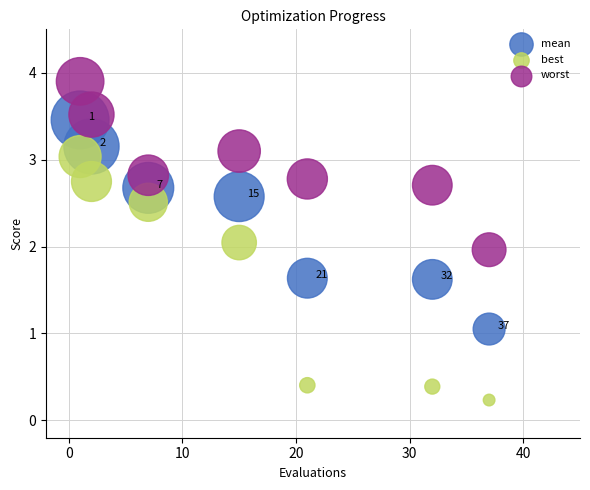

Which series reaches the maximum Y coordinate?

worst